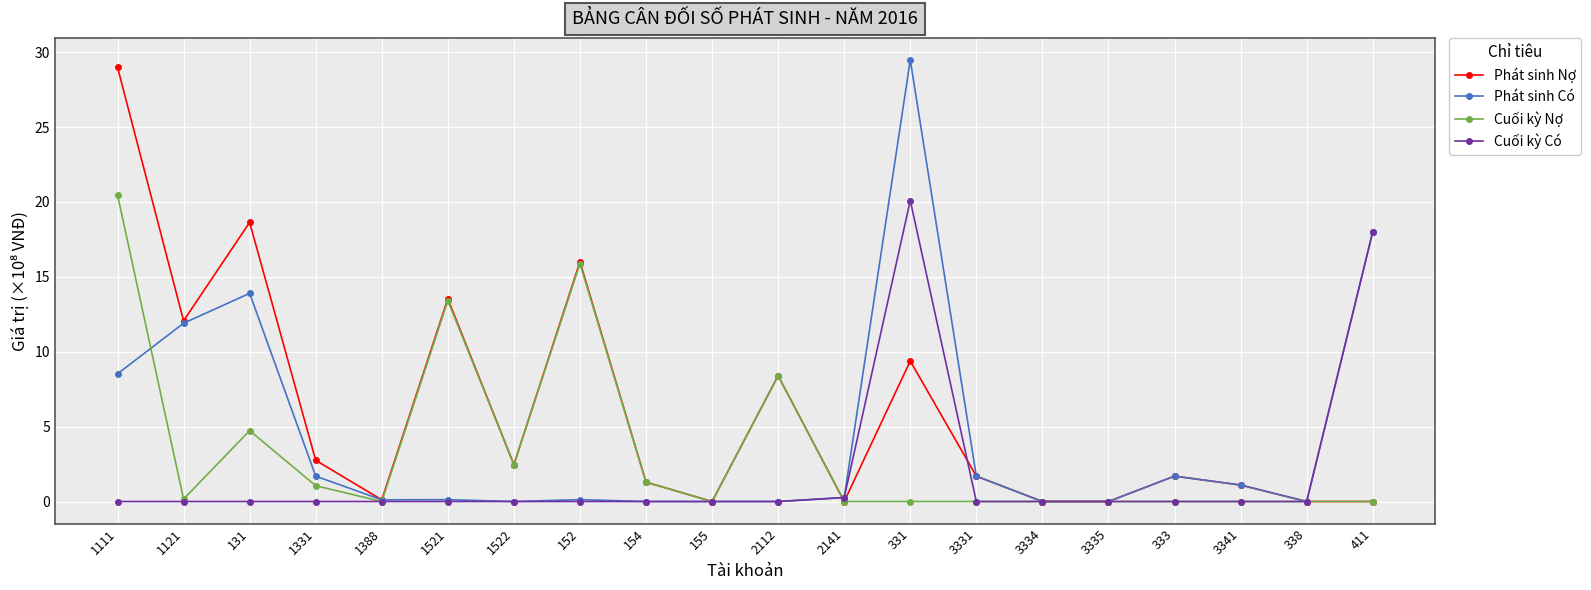

What value does the Phát sinh Nợ series have at 152?

16.0